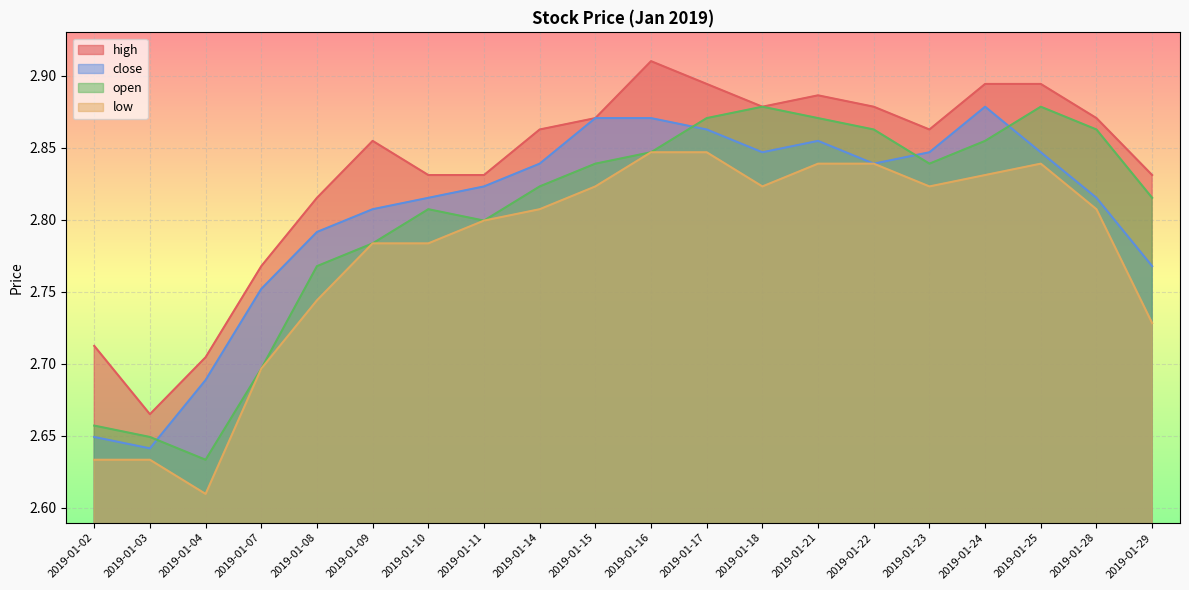

At how many categories does at least one series exceed 2?

20